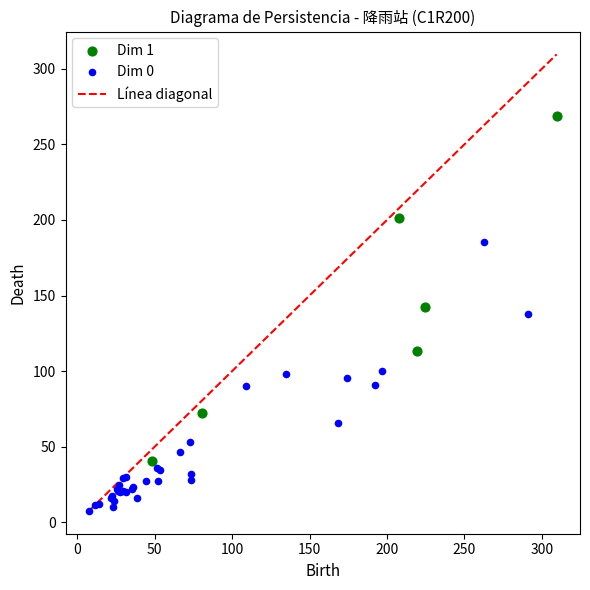

Which series contains the lowest Y value?

Dim 0